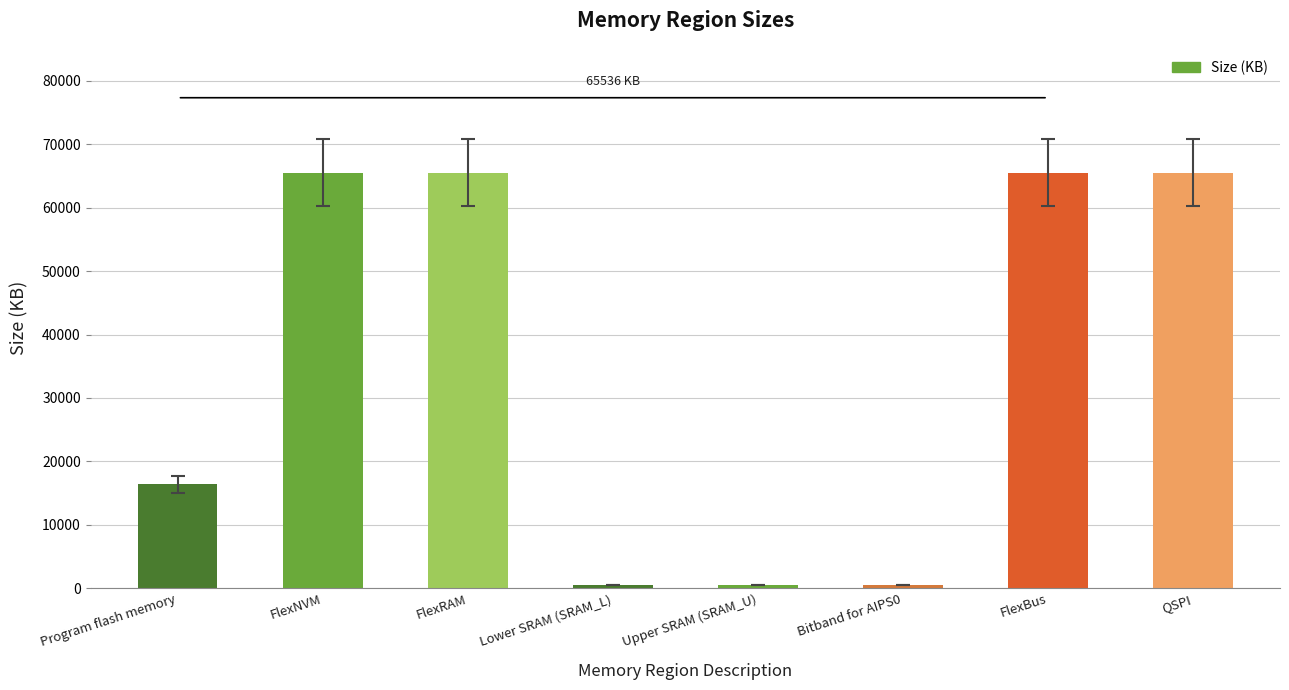

How many bars are there in total?

8